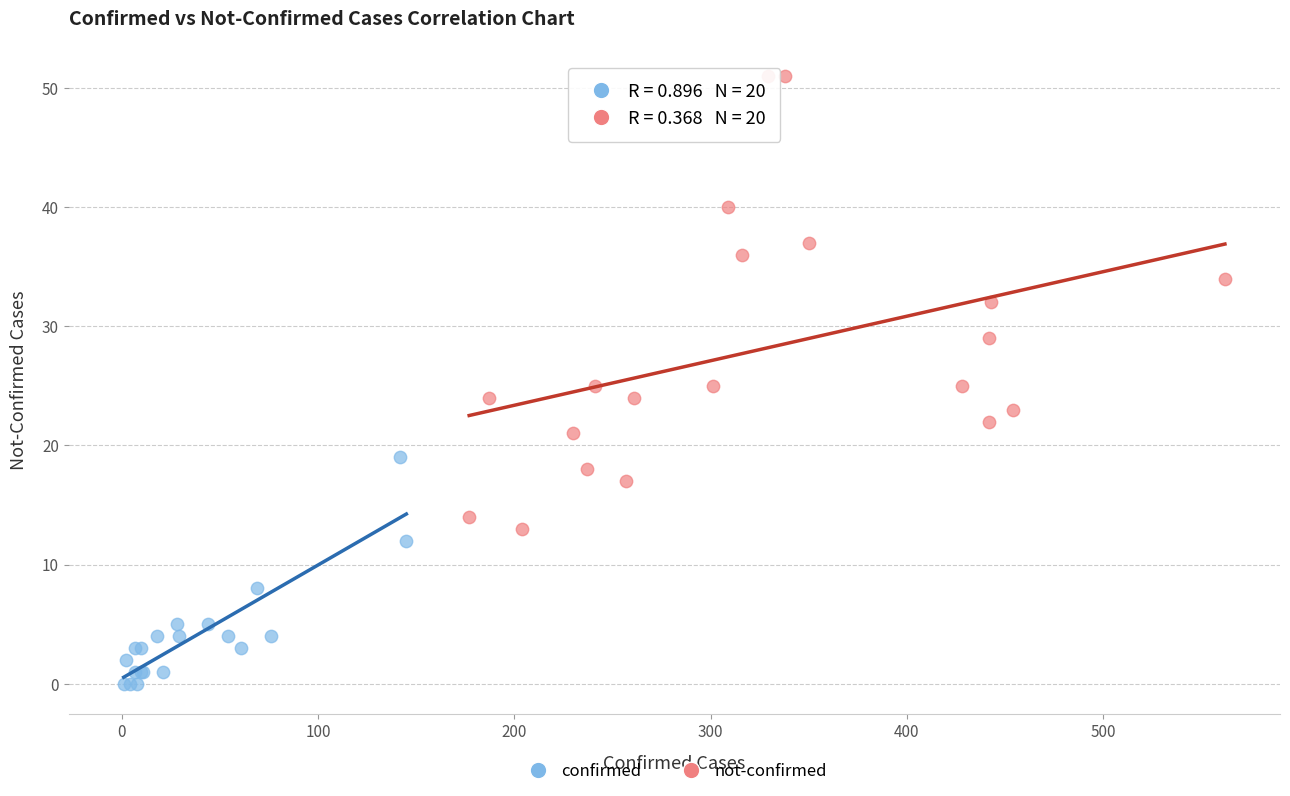

Which series has the largest Y range (max minus min)?

not-confirmed